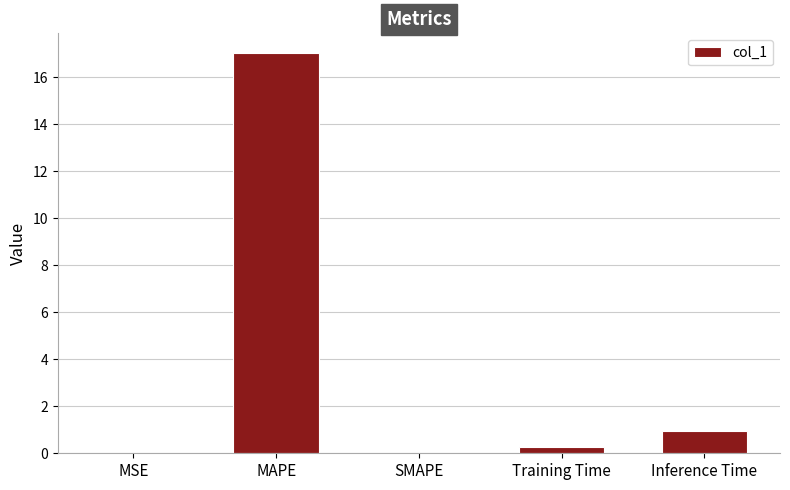

At which category does the chart reach its peak across all series?

MAPE